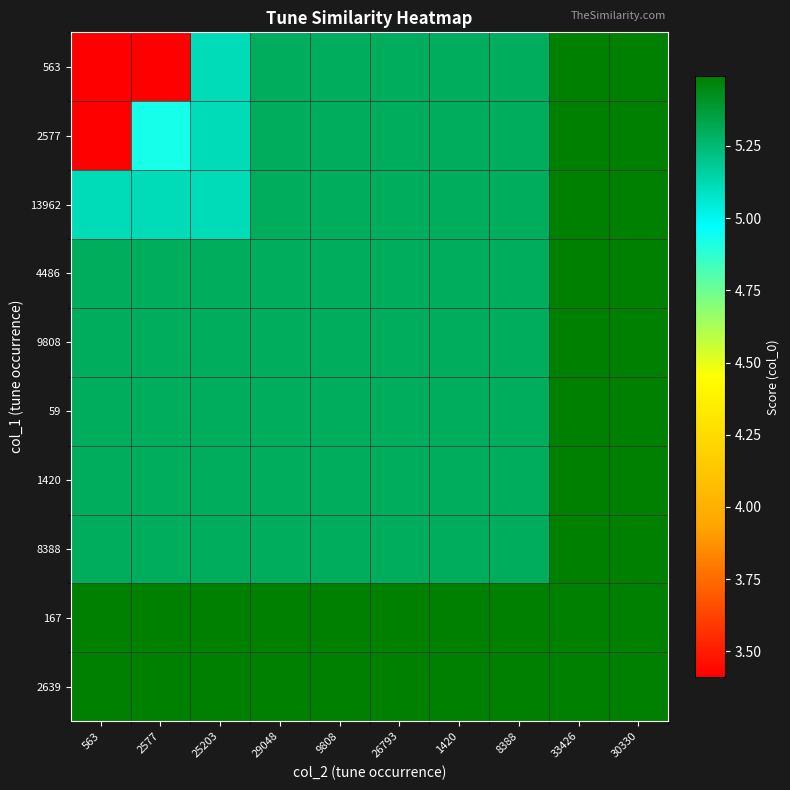

Which series changed the most between 2577 and 9808?

563